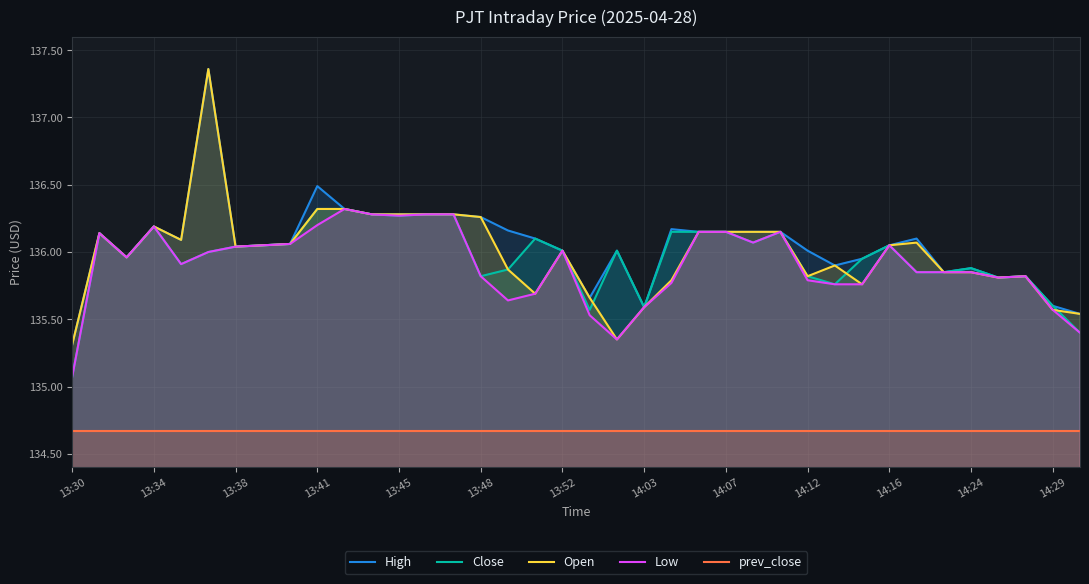

True or false: High and prev_close cross at least once.

False